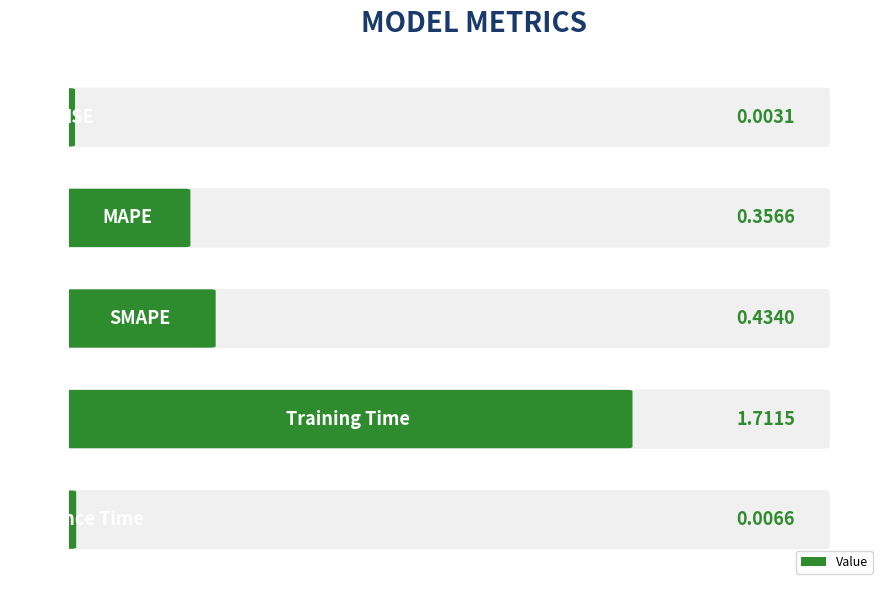

Are the bars horizontal?

Yes